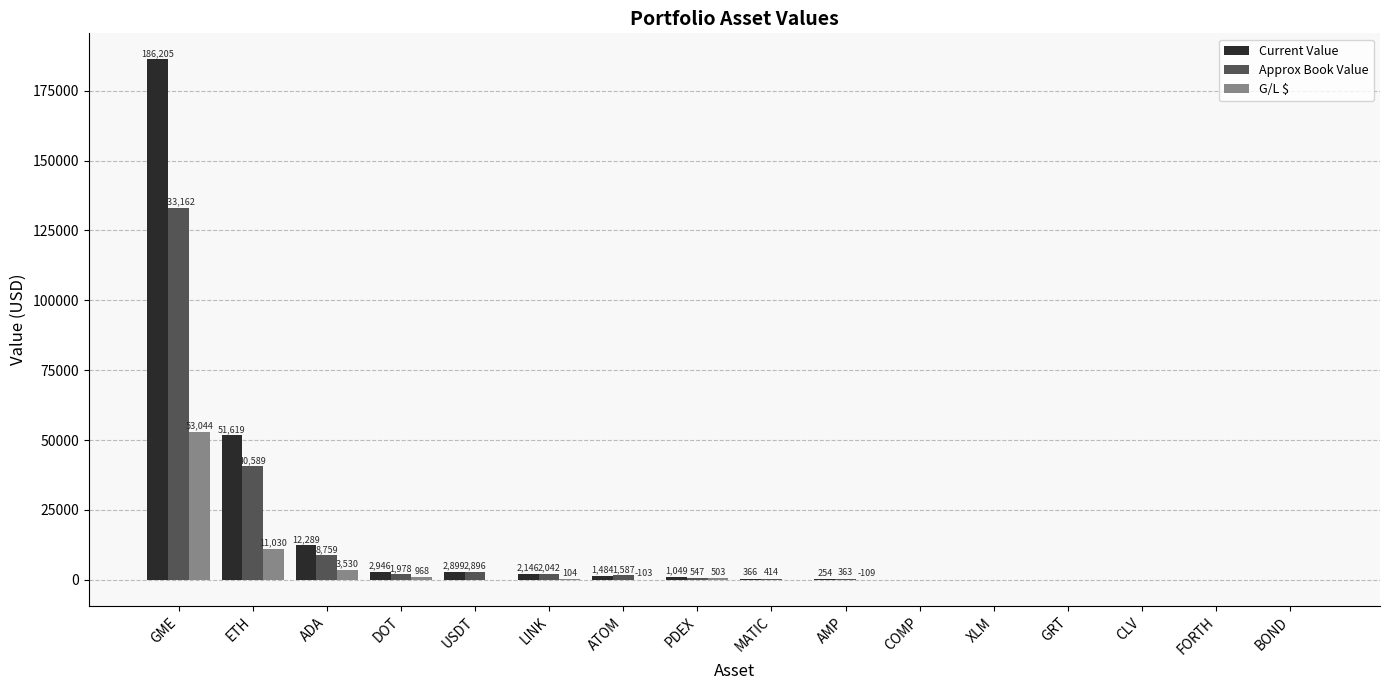

Where does the G/L $ series first go above 4?

GME